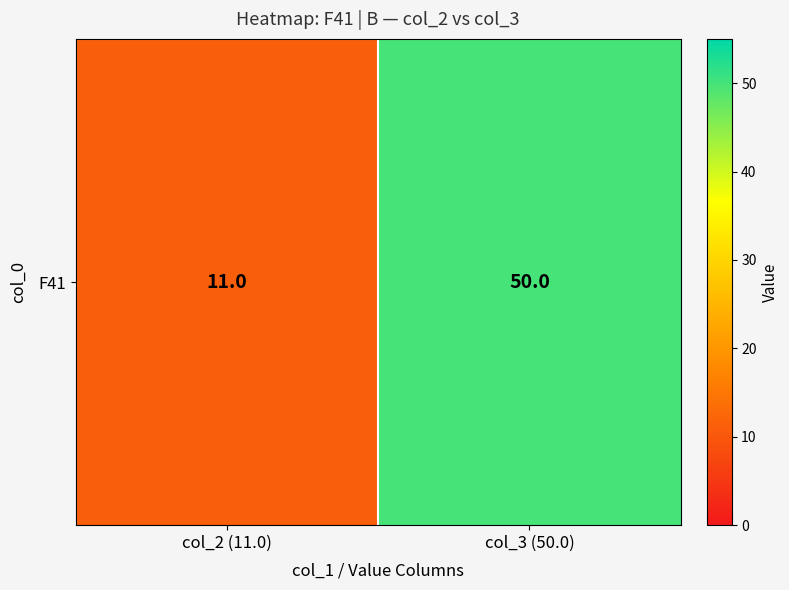

What is the difference between the maximum and minimum values?

39